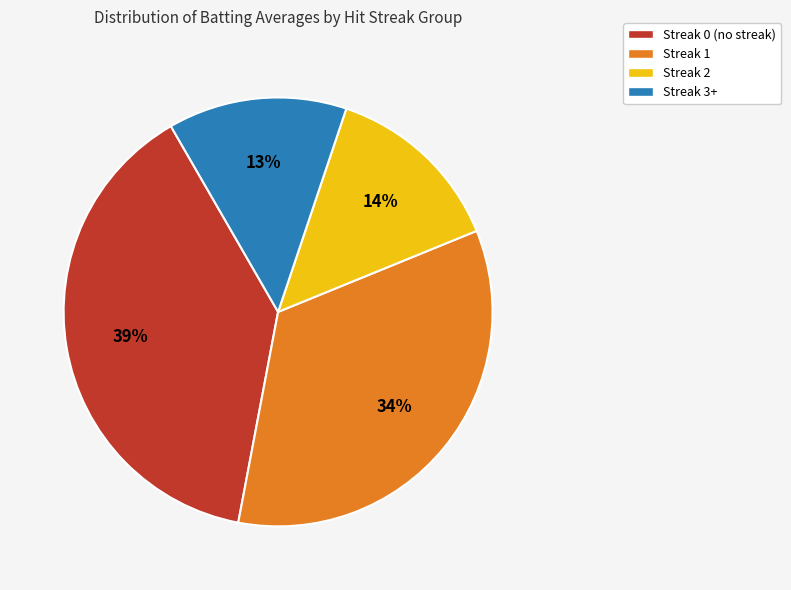

How many slices are in this pie chart?

4